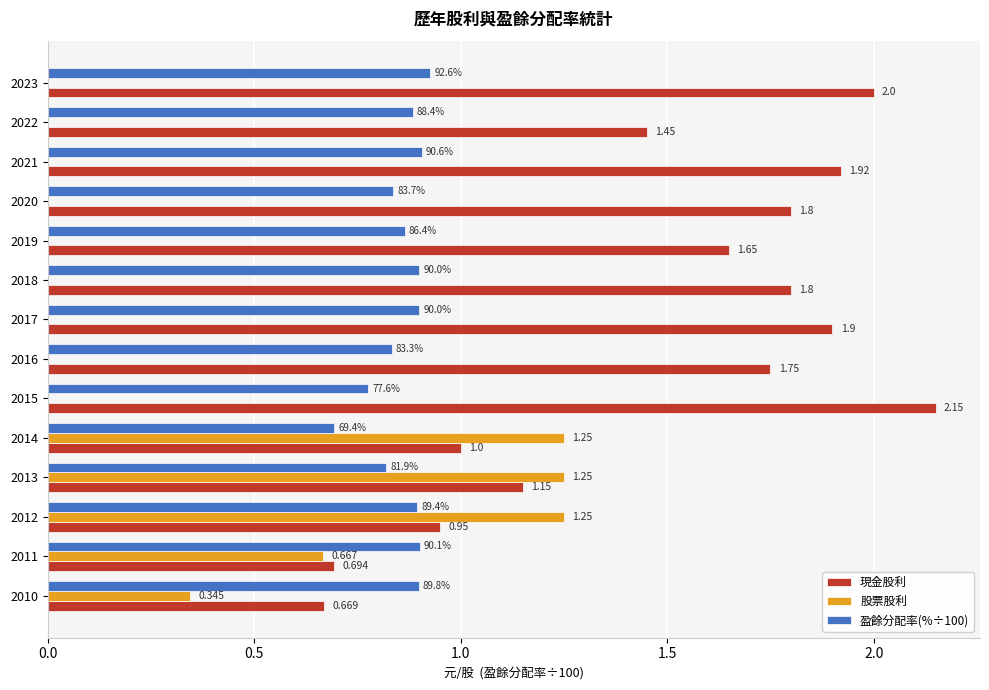

Which series has the largest total across all categories?

現金股利